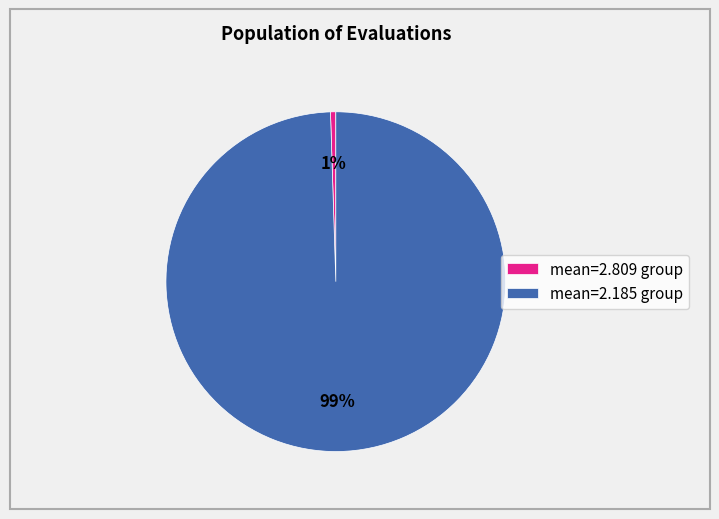

What percentage is the mean=2.185 group slice, to the nearest percent?

99%